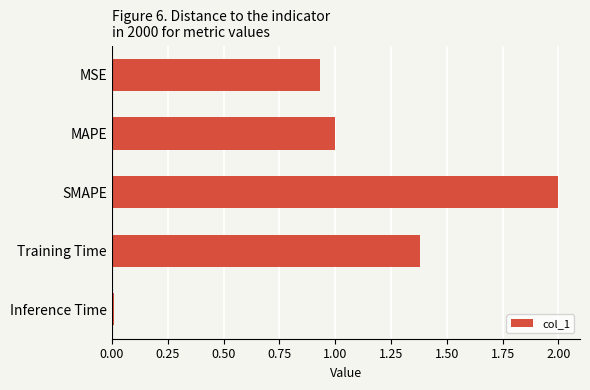

What is the sum of all values?

5.3